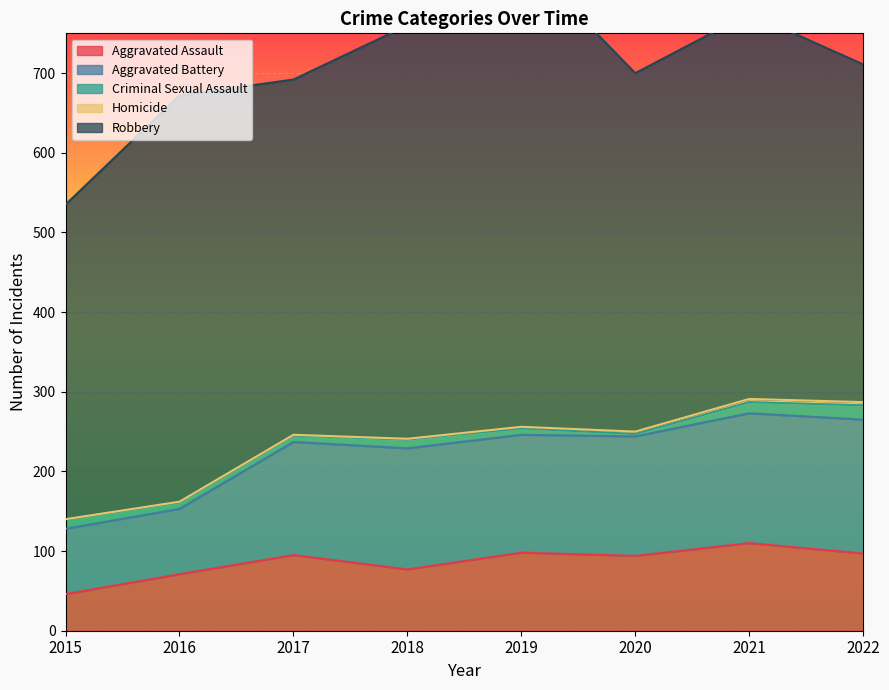

At which category is the sum across all series the highest?

2019